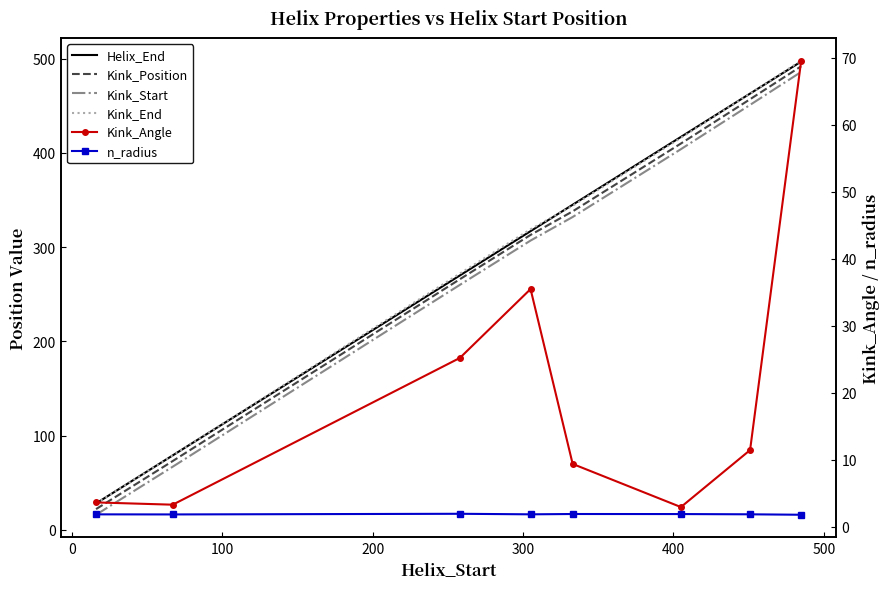

What is the label of the 3rd point from the right?

400